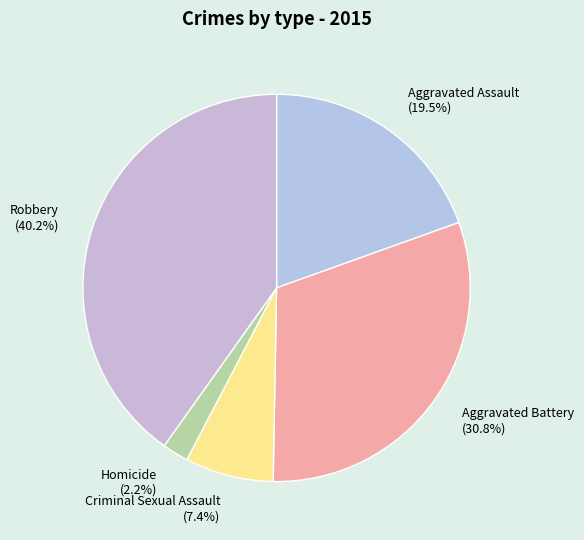

Does any single category account for the majority?

No